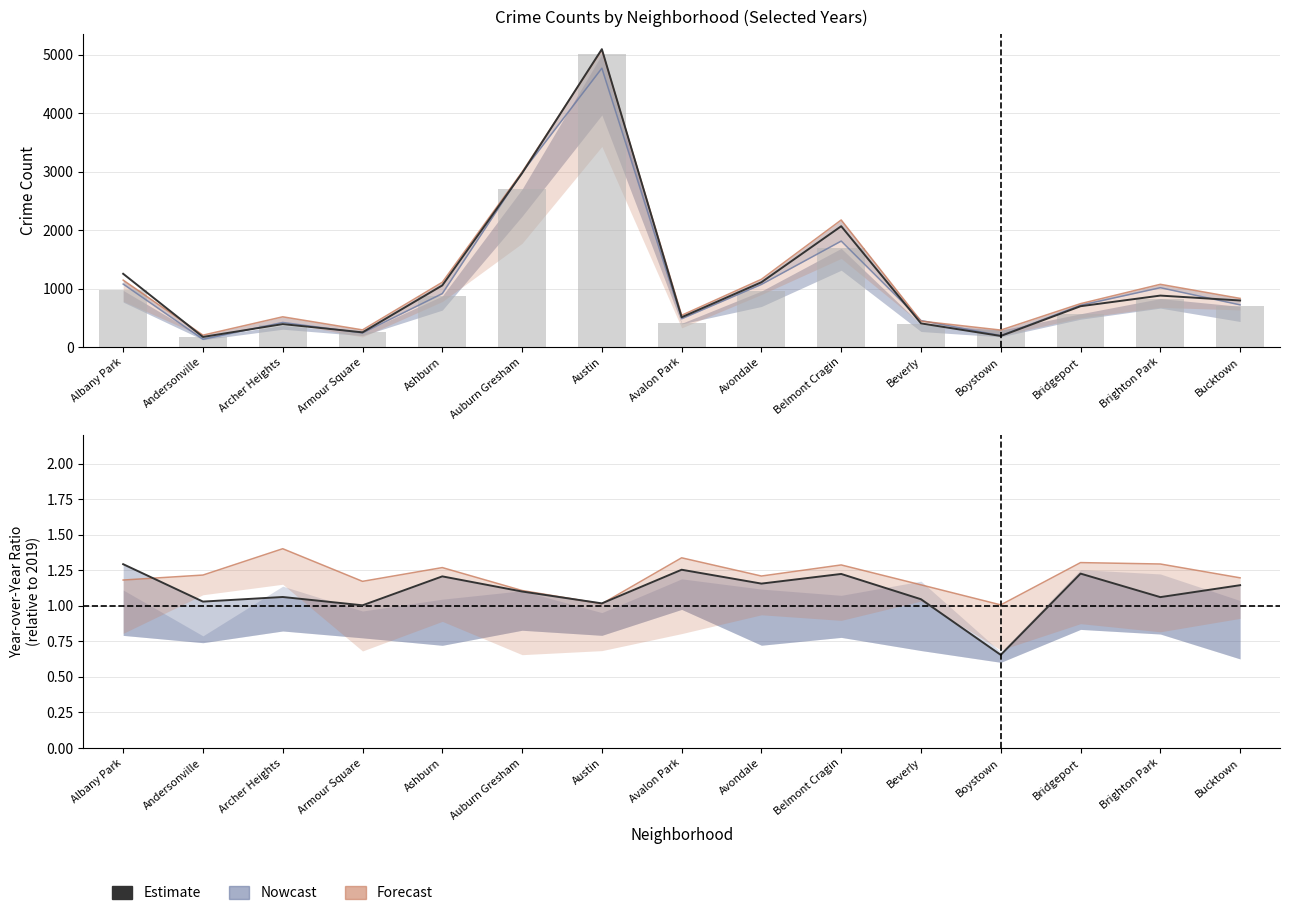

Which has a higher value, Brighton Park or Austin?

Brighton Park